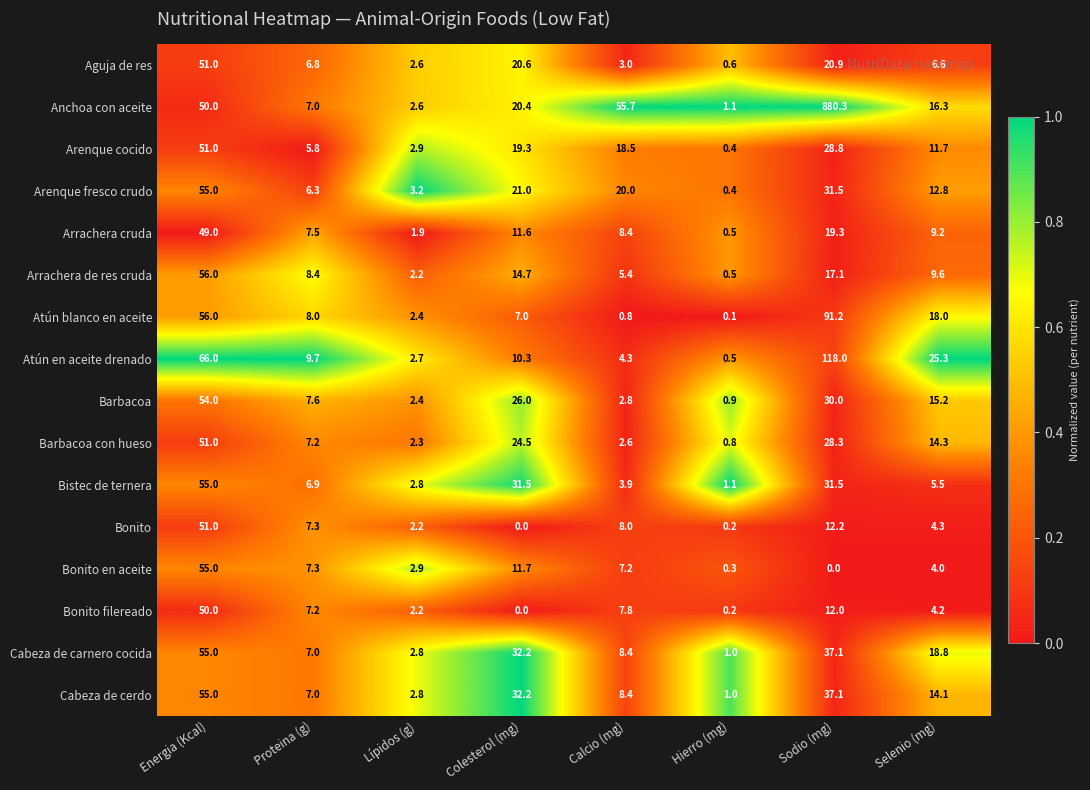

Is it true that Bonito equals 0.0 at Colesterol (mg)?

True